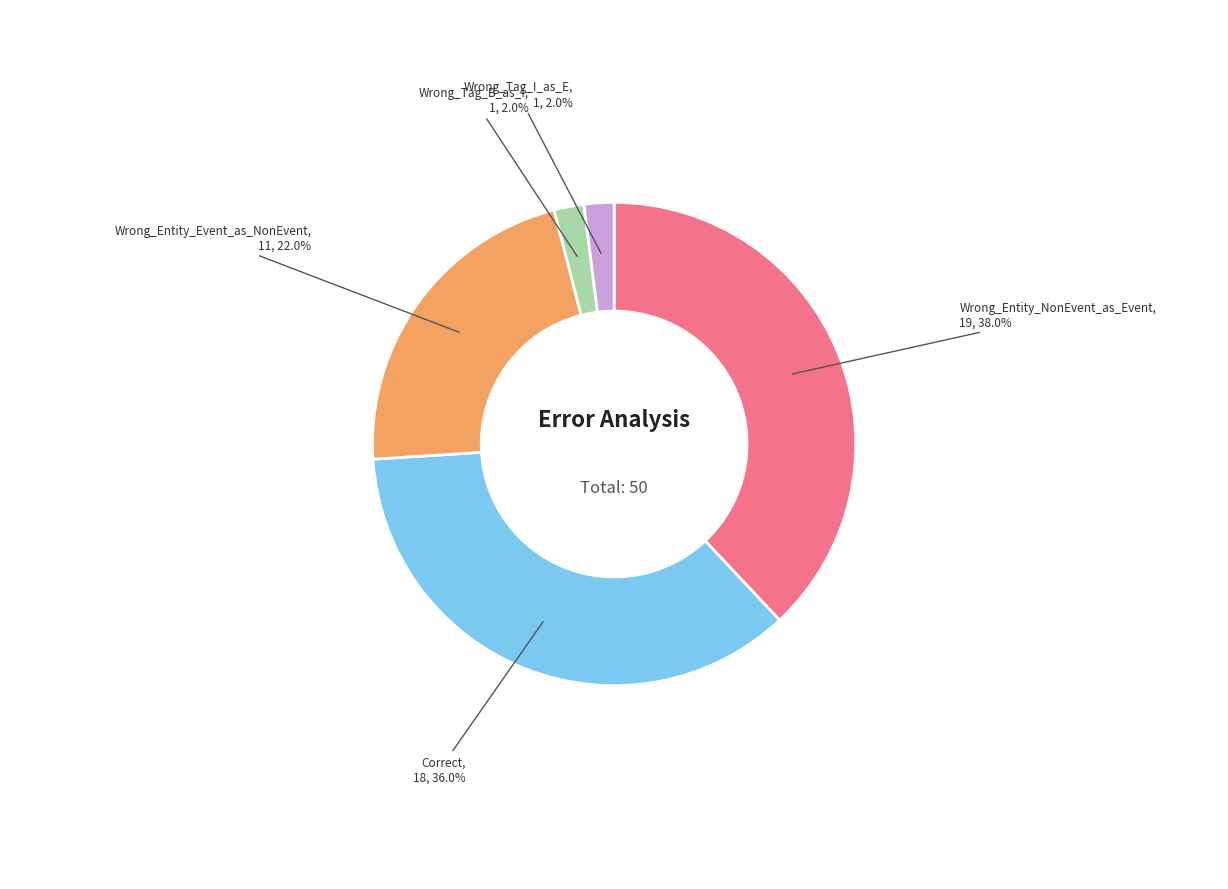

What is the ratio of the value at Correct to the value at Wrong_Entity_NonEvent_as_Event?

0.9